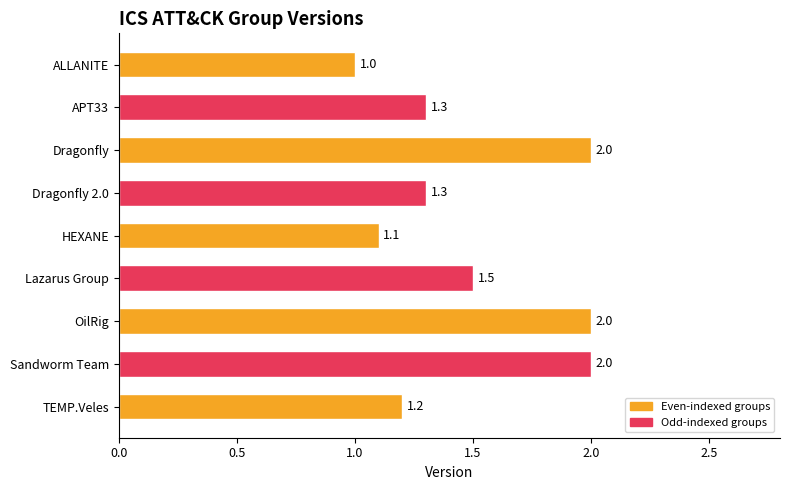

The chart shows a value of 0.9 at Dragonfly 2.0. True or false?

False